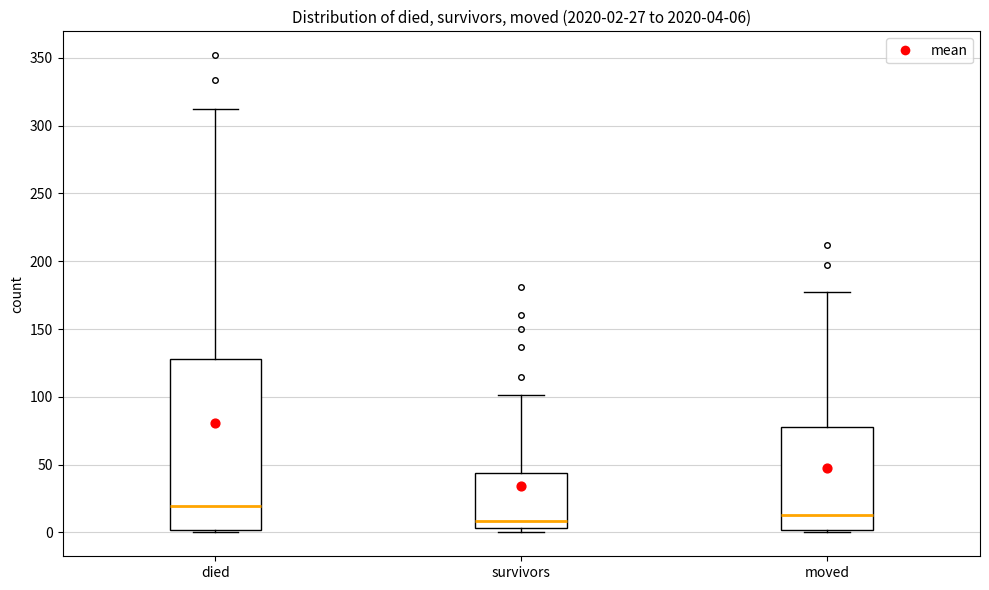

Comparing the boxes themselves (not the whiskers), which one is the tallest?

died